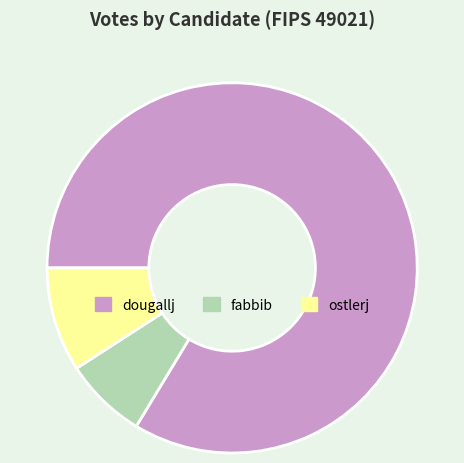

How many segments does this pie chart have?

3